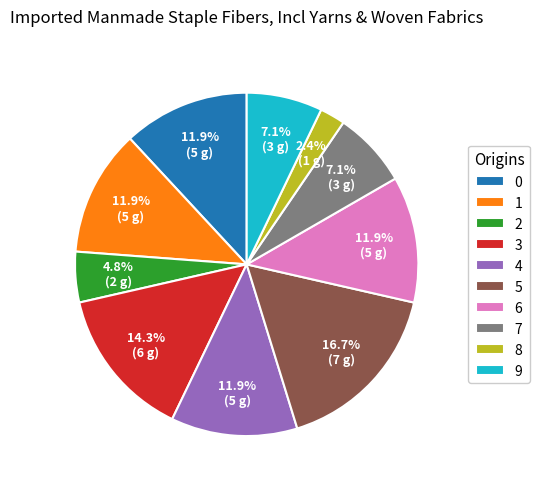

To the nearest percent, what is the combined percentage of 8 and 3?

17%